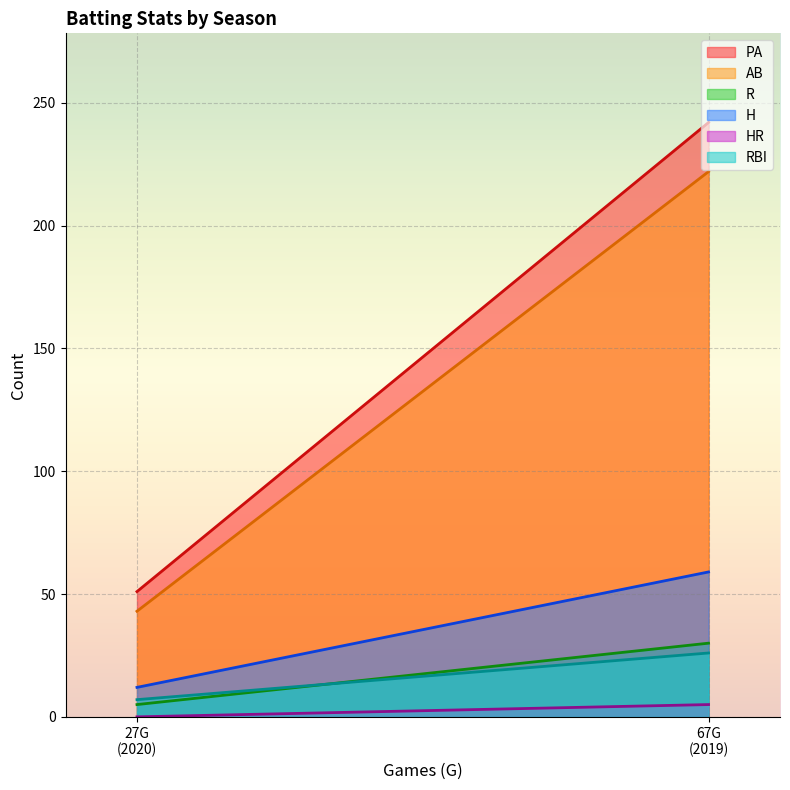

Reading right to left, transcribe all the data shown in this chart.

PA: 2020=51	2019=242
AB: 2020=43	2019=222
R: 2020=5	2019=30
H: 2020=12	2019=59
HR: 2020=0	2019=5
RBI: 2020=7	2019=26